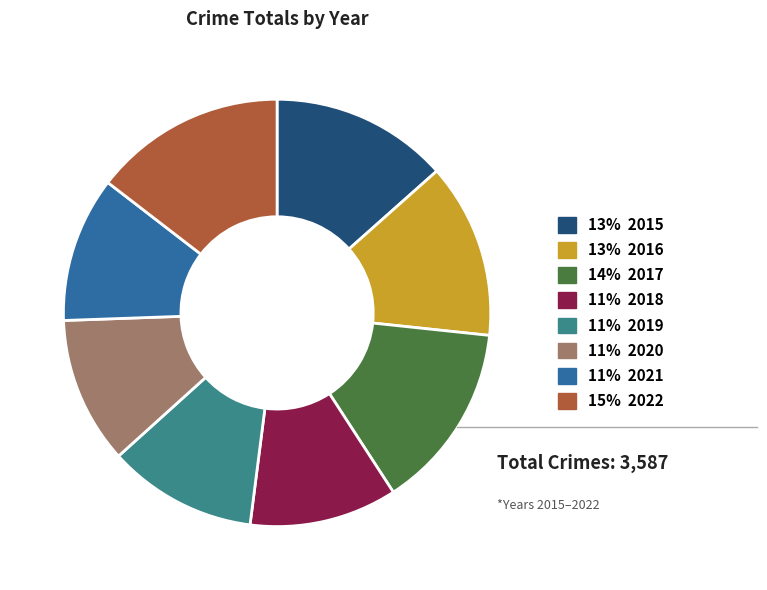

Is there a majority slice in this chart?

No